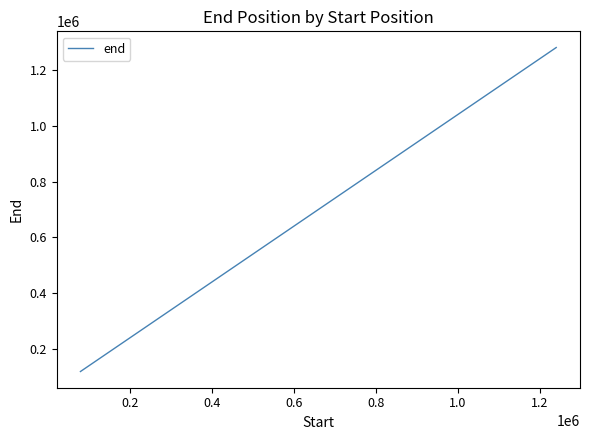

What is the sum of all values?

27120000